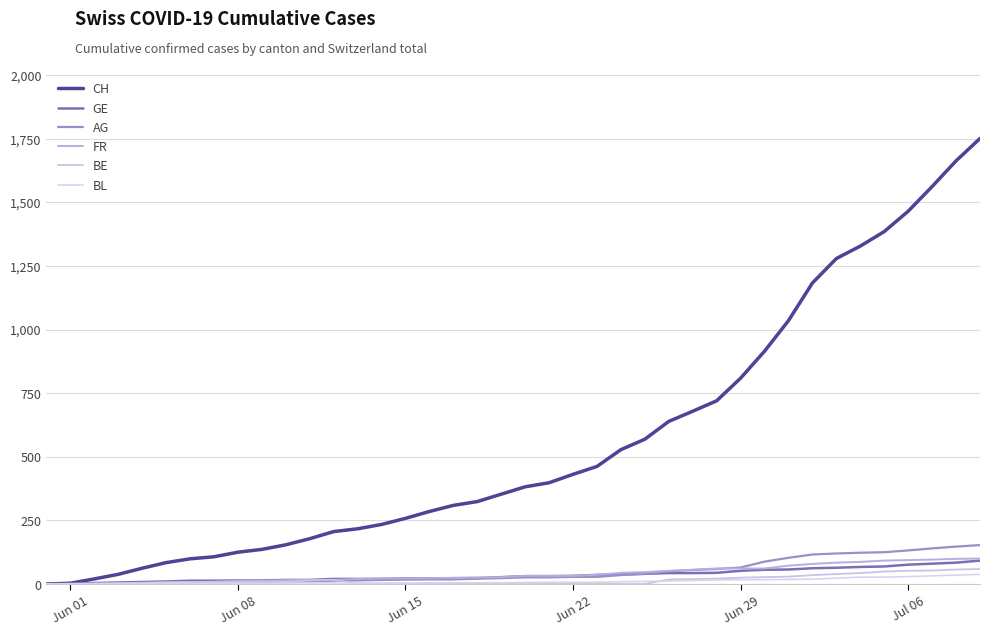

How many lines are shown in the chart?

6